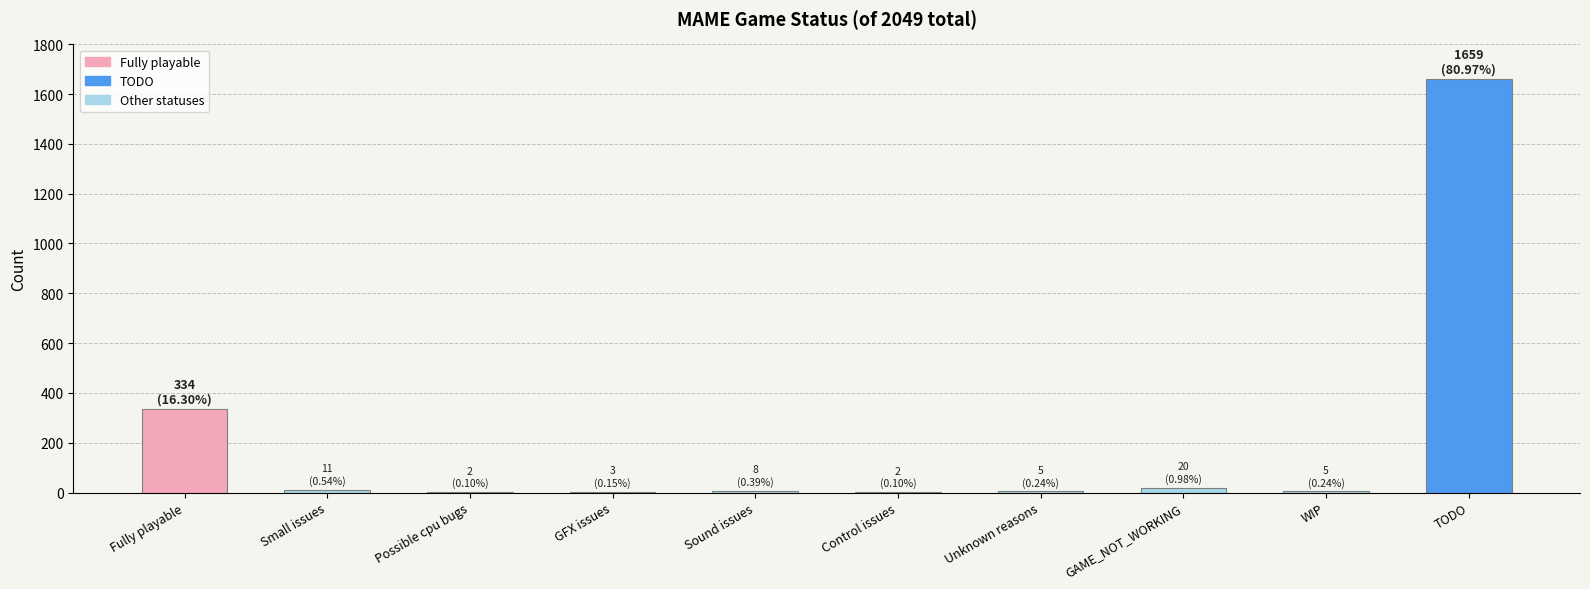

True or false: the data shows 1659 at TODO.

True